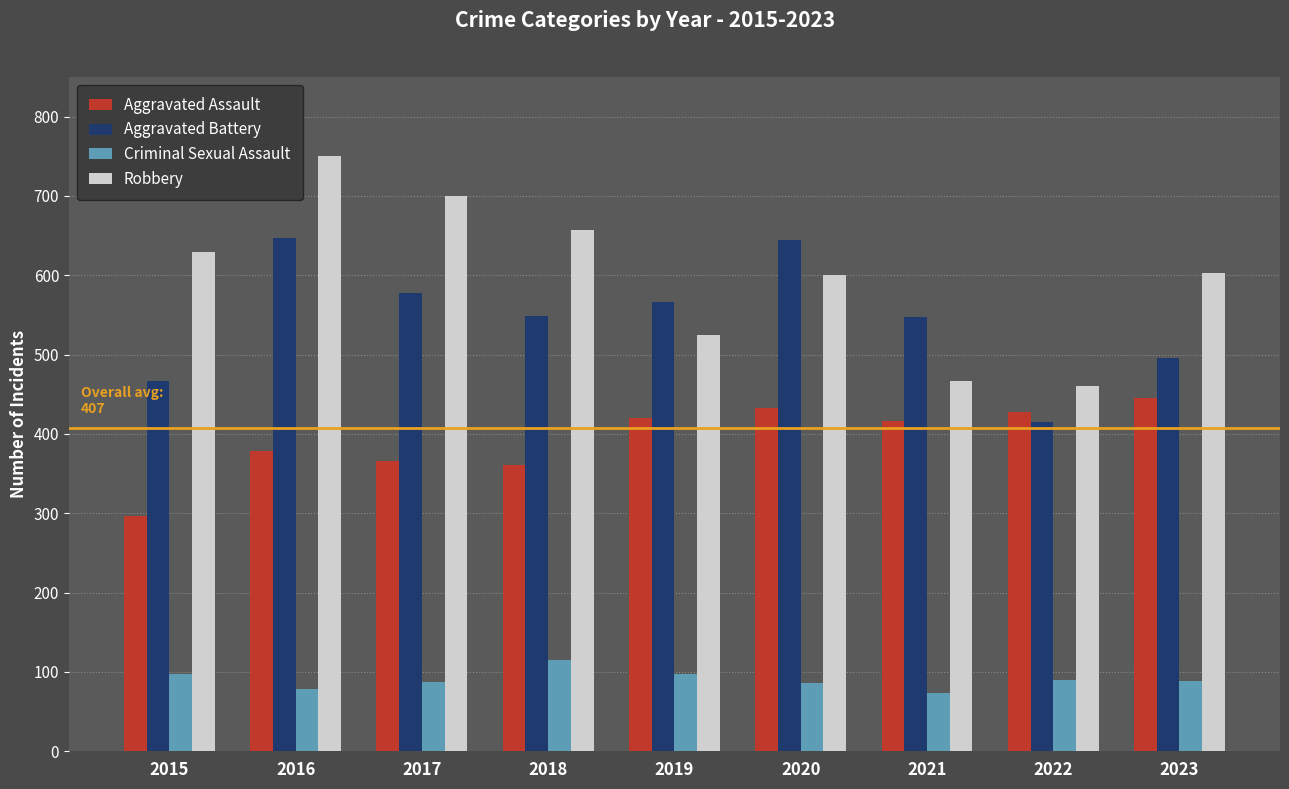

What value does the Aggravated Assault series have at 2017?

366